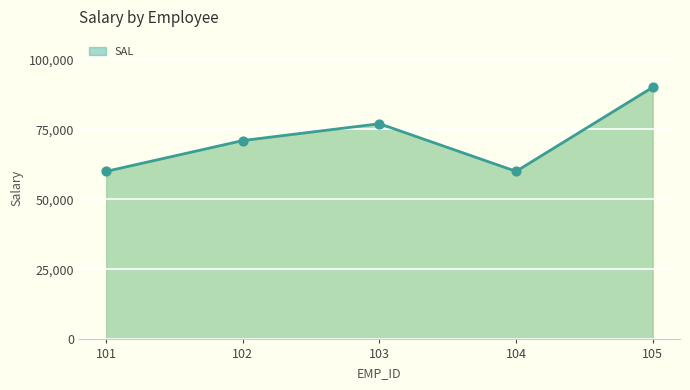

What is the change in value from 103 to 105?

+13000